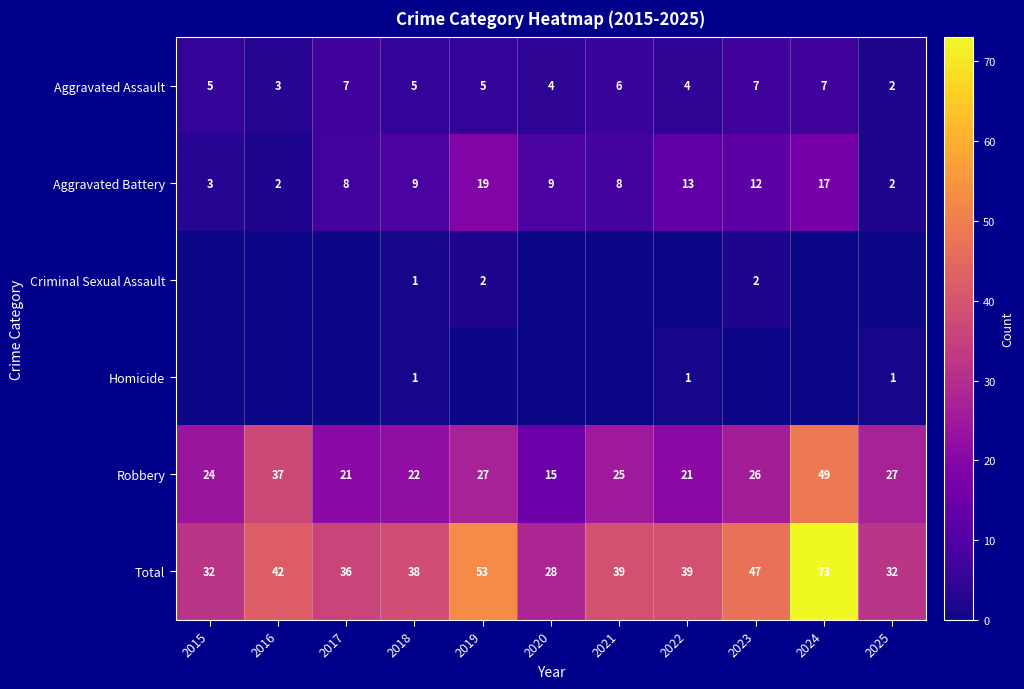

The Robbery series shows 9 at 2022. True or false?

False